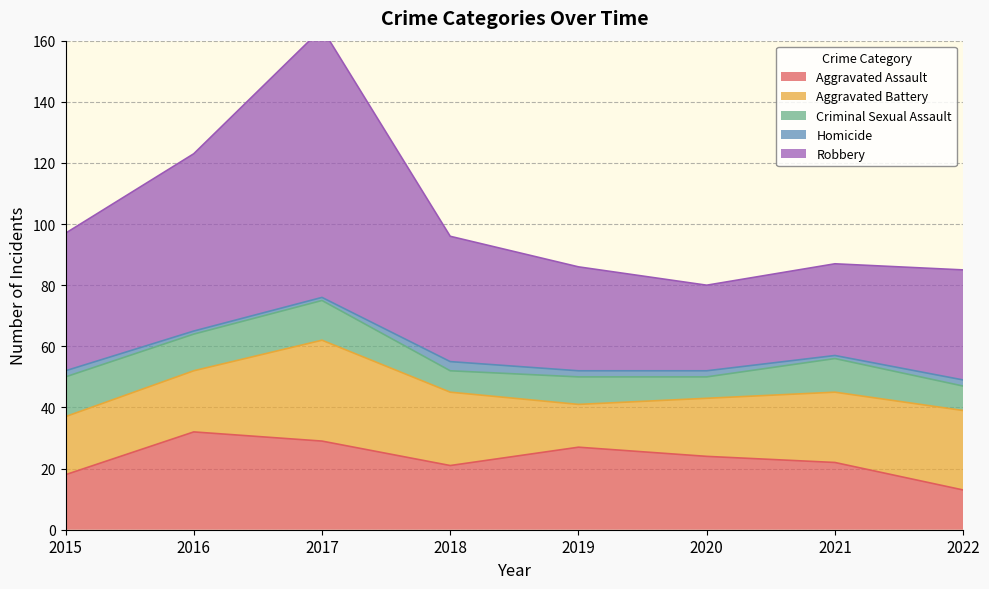

How many times do Aggravated Battery and Aggravated Assault cross each other?

4